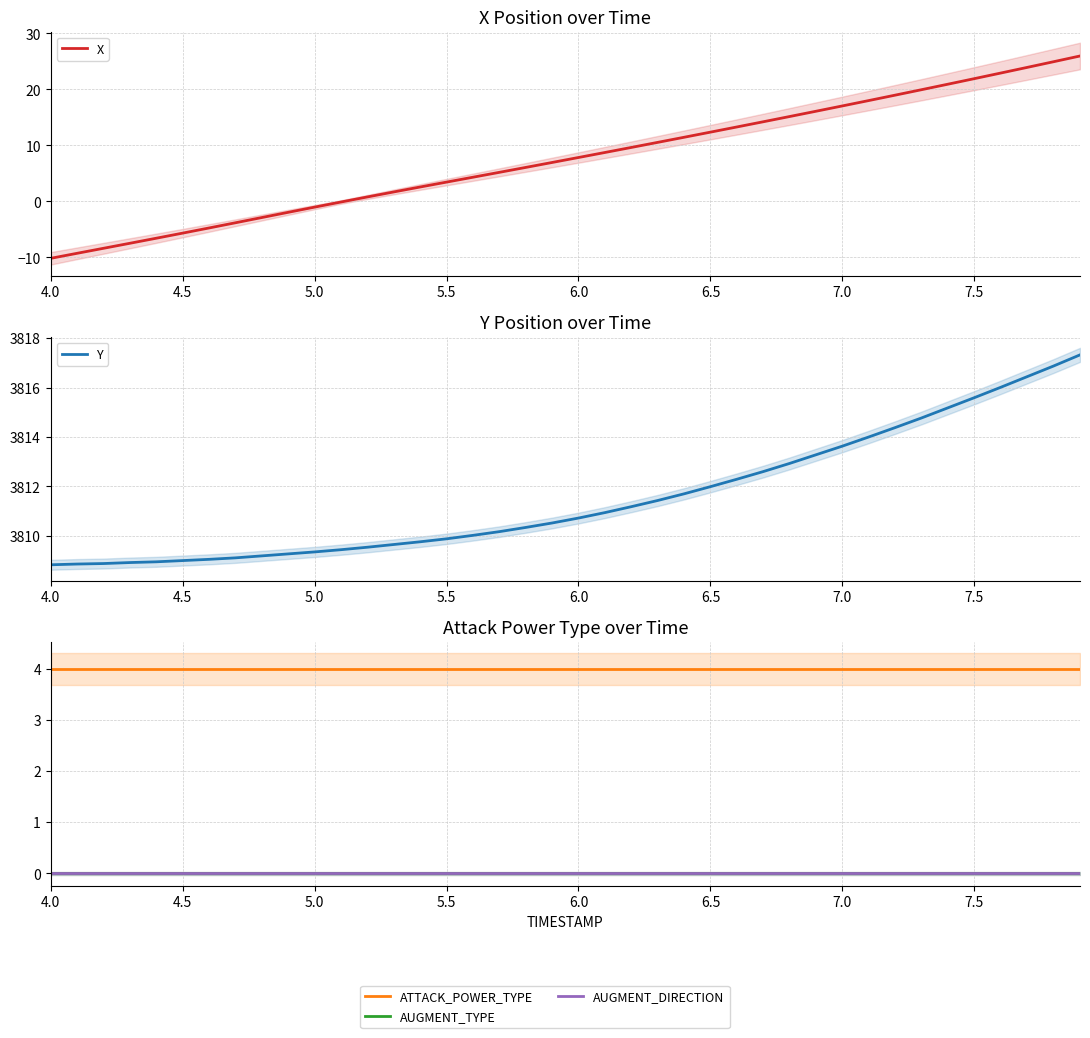

True or false: AUGMENT_DIRECTION and Y intersect in this chart.

False